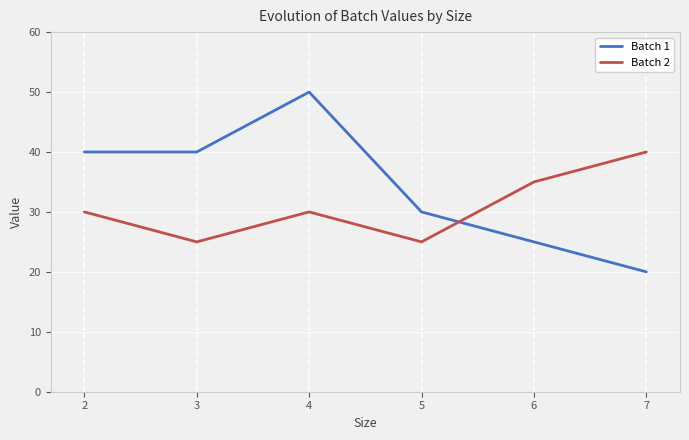

What are all the series names shown in the legend?

Batch 1, Batch 2